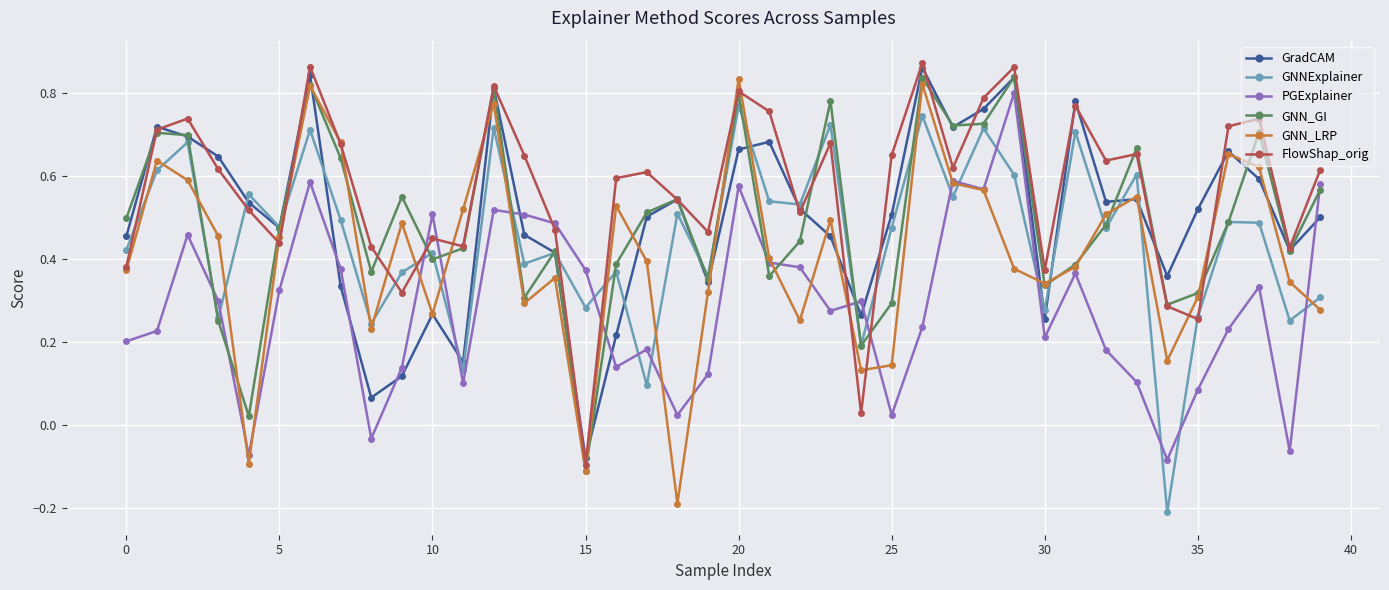

How many data points in GNN_GI are above 0?

39